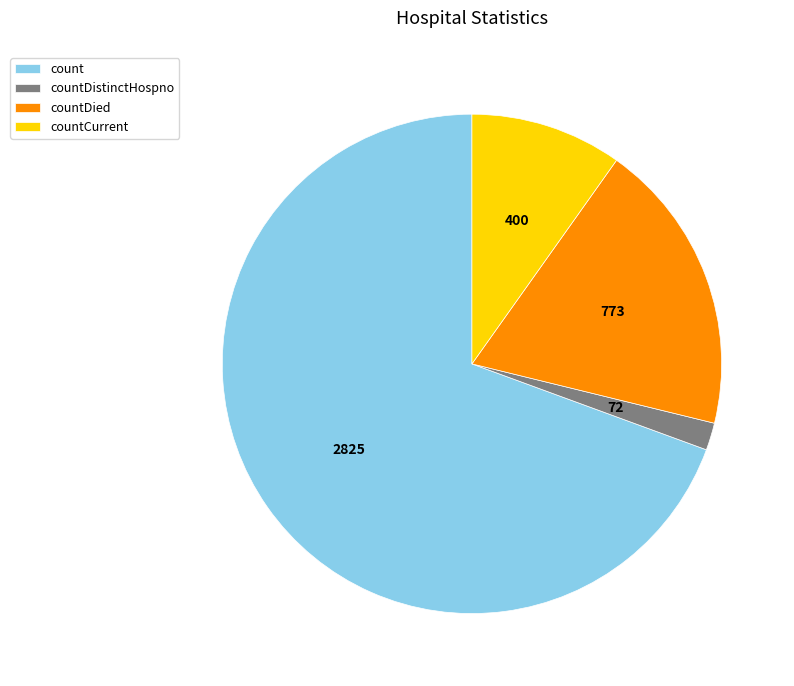

Which category has the smallest portion of the pie?

countDistinctHospno